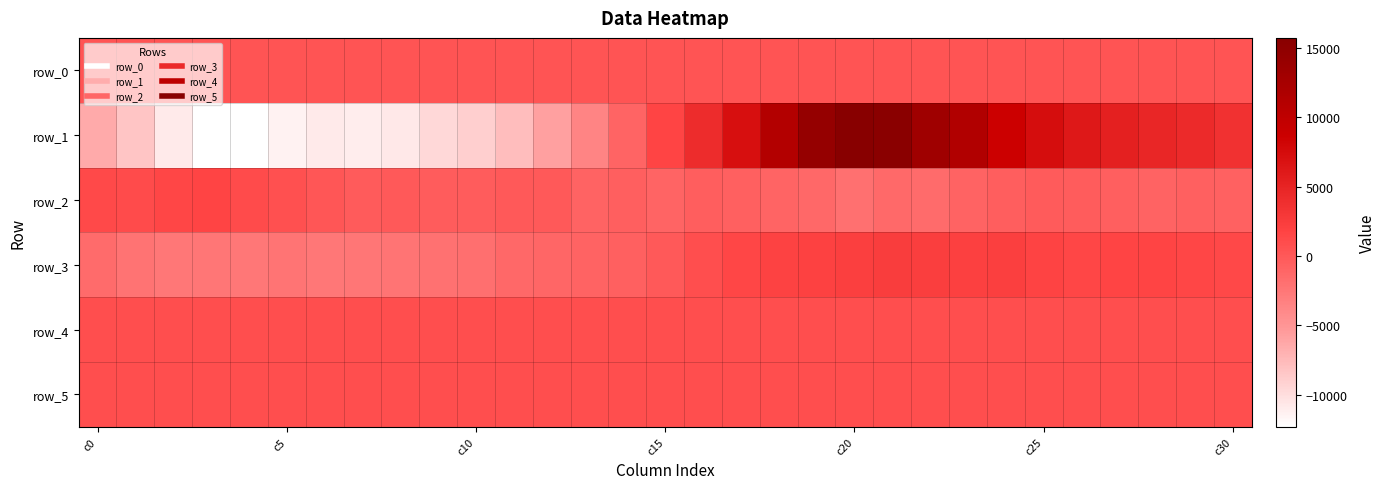

Reading left to right, extract all data points from this chart.

row_0: 379.8	379.9	379.9	379.9	380.0	380.0	380.1	380.1	380.2	380.2	380.3	380.3	380.4	380.4	380.5	380.5	380.6	380.6	380.7	380.7	380.8	380.8	380.9	380.9	381.0	381.0	381.1	381.1	381.2	381.2	381.3
row_1: -6432.0	-8266.0	-10850.0	-12241.0	-12302.0	-11401.0	-10857.0	-11082.0	-10678.0	-9641.0	-8915.0	-7799.0	-5827.0	-3638.0	-930.0	1673.0	4128.0	7136.0	11169.0	14199.0	15715.0	15480.0	13230.0	11415.0	8639.0	7326.0	6163.0	5339.0	4685.0	4263.0	3627.0
row_2: 1228.0	1115.0	1530.0	1612.0	1147.0	716.0	247.0	-263.0	-127.0	-272.0	-296.0	-114.0	-139.0	-817.0	-558.0	-934.0	-470.0	-698.0	-998.0	-1312.0	-1915.0	-1427.0	-1497.0	-871.0	-463.0	-158.0	-358.0	-527.0	-816.0	-681.0	-735.0
row_3: -1564.0	-2134.0	-2479.0	-2437.0	-2509.0	-2300.0	-2485.0	-2388.0	-2266.0	-2053.0	-1804.0	-1312.0	-1081.0	-820.0	-595.0	-45.0	874.0	1488.0	1835.0	1993.0	2211.0	2424.0	2319.0	2066.0	2179.0	1726.0	1536.0	1632.0	1630.0	1585.0	1281.0
row_4: 901.0	898.0	911.0	915.0	914.0	919.0	915.0	925.0	928.0	919.0	921.0	921.0	910.0	911.0	911.0	911.0	916.0	921.0	913.0	908.0	905.0	906.0	900.0	911.0	911.0	906.0	905.0	908.0	913.0	925.0	917.0
row_5: 896.0	895.0	895.0	896.0	888.0	893.0	893.0	892.0	893.0	894.0	888.0	891.0	884.0	895.0	888.0	892.0	895.0	895.0	893.0	893.0	890.0	885.0	887.0	890.0	886.0	888.0	888.0	881.0	885.0	891.0	892.0